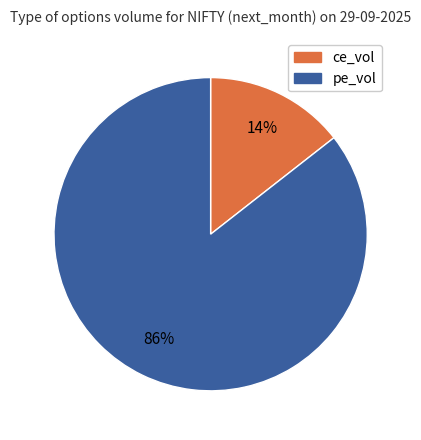

Which slice is the largest?

pe_vol